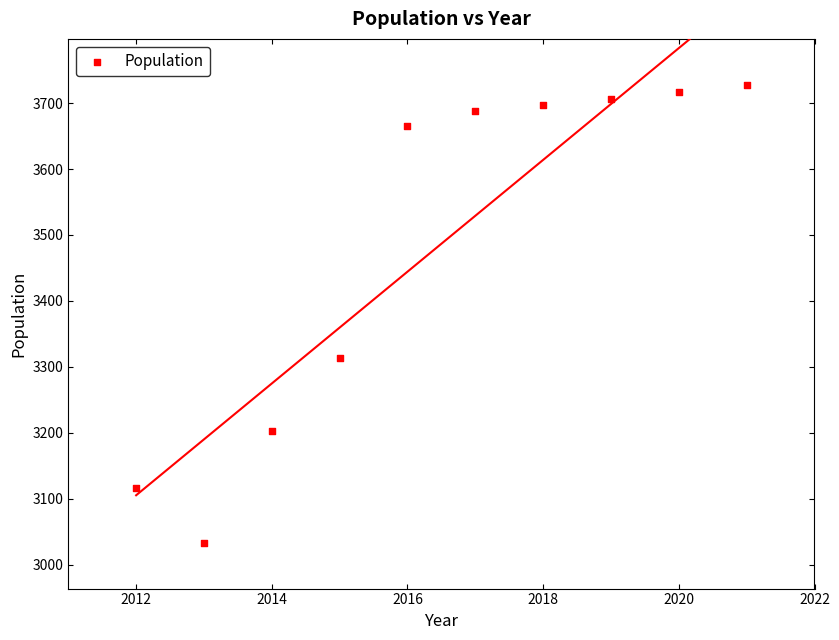

What Y value in the scatter plot is closest to 3380?

3314